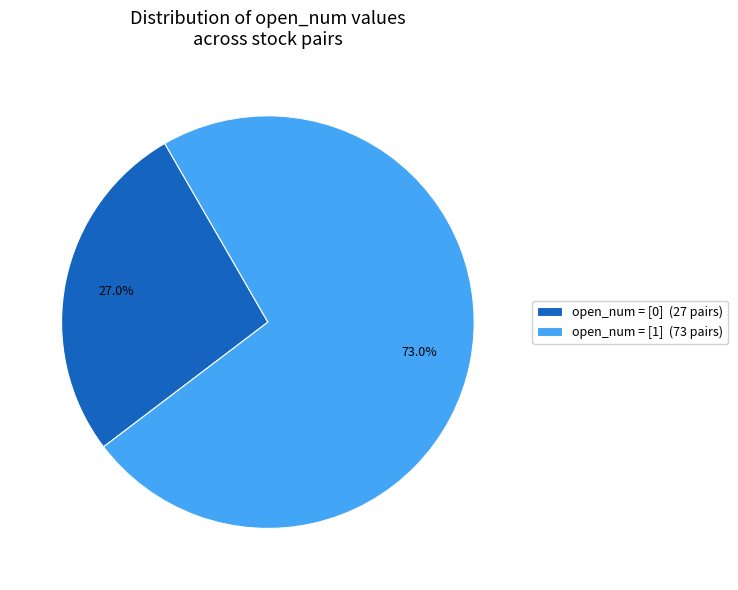

Rank the categories by value from highest to lowest.

open_num = [1] (73 pairs), open_num = [0] (27 pairs)